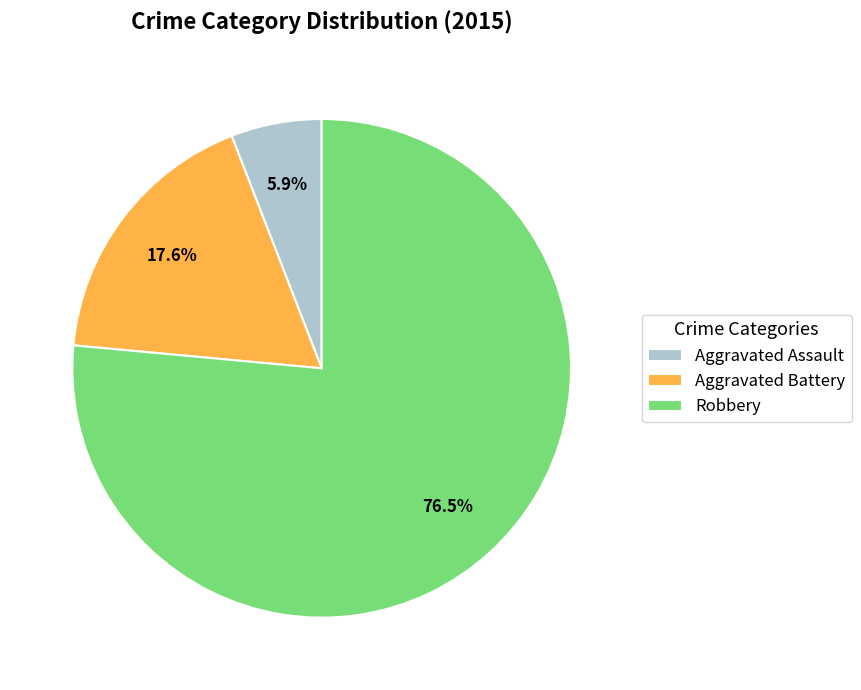

Do Aggravated Assault and Aggravated Battery together represent more than half of the pie?

No